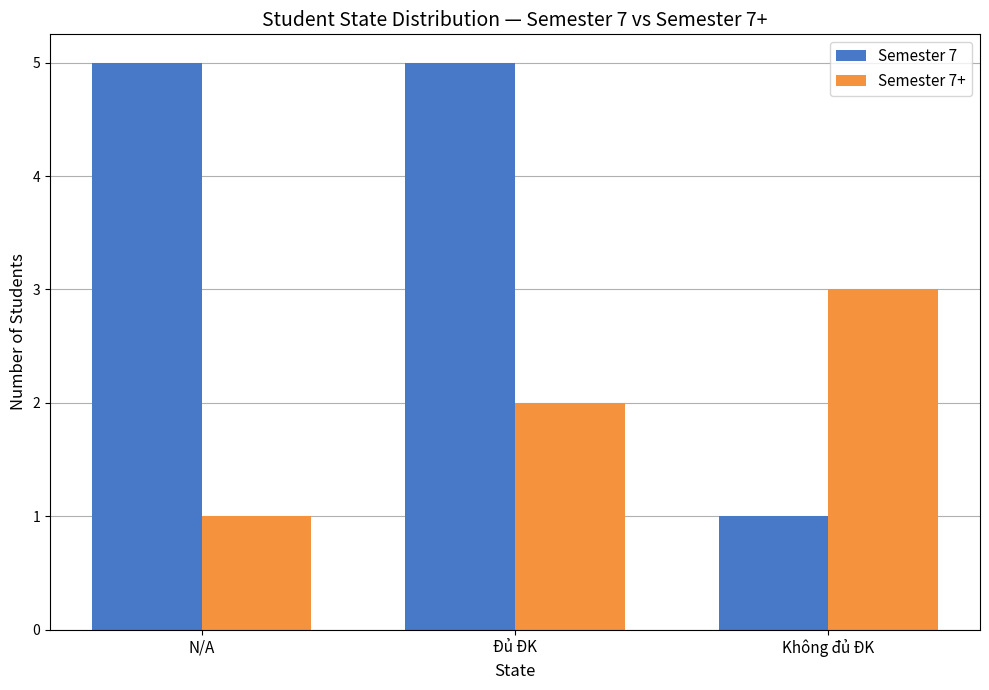

The value of Semester 7 at Không đủ ĐK is 0. True or false?

False